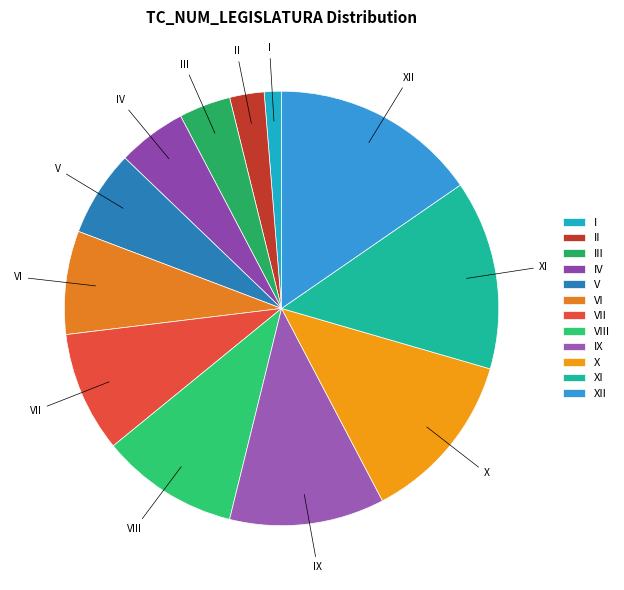

Do I and VIII together represent more than half of the pie?

No